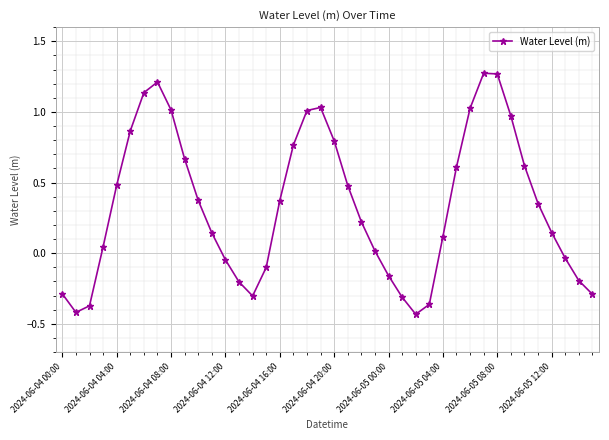

What is the average value?

0.3